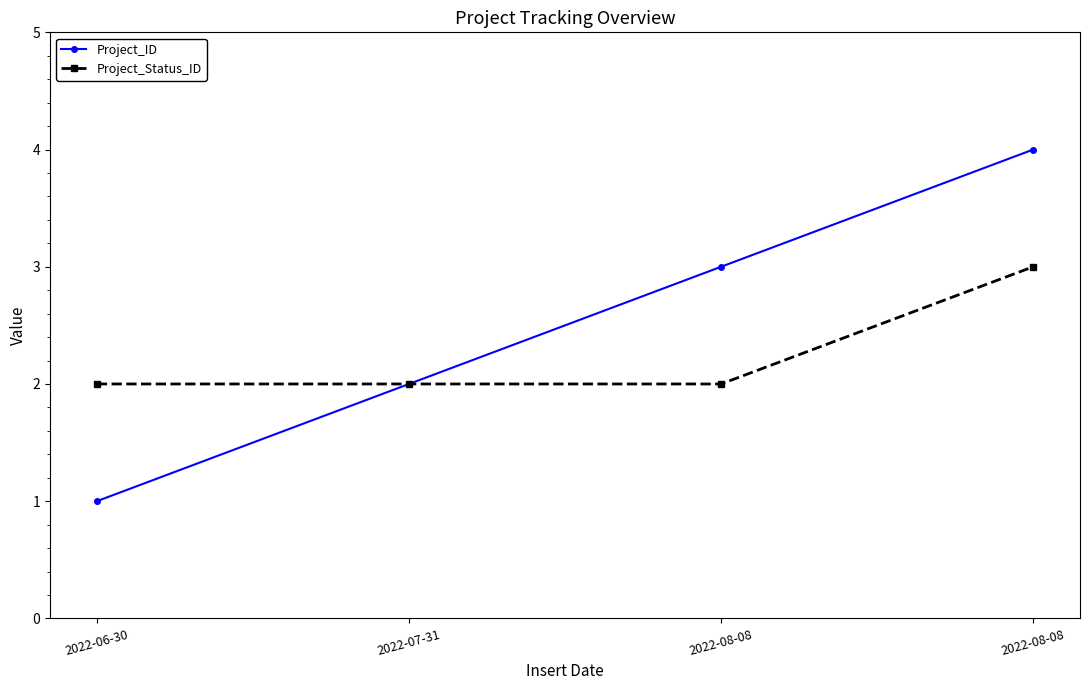

Which category has the highest value in the Project_Status_ID series?

2022-08-08